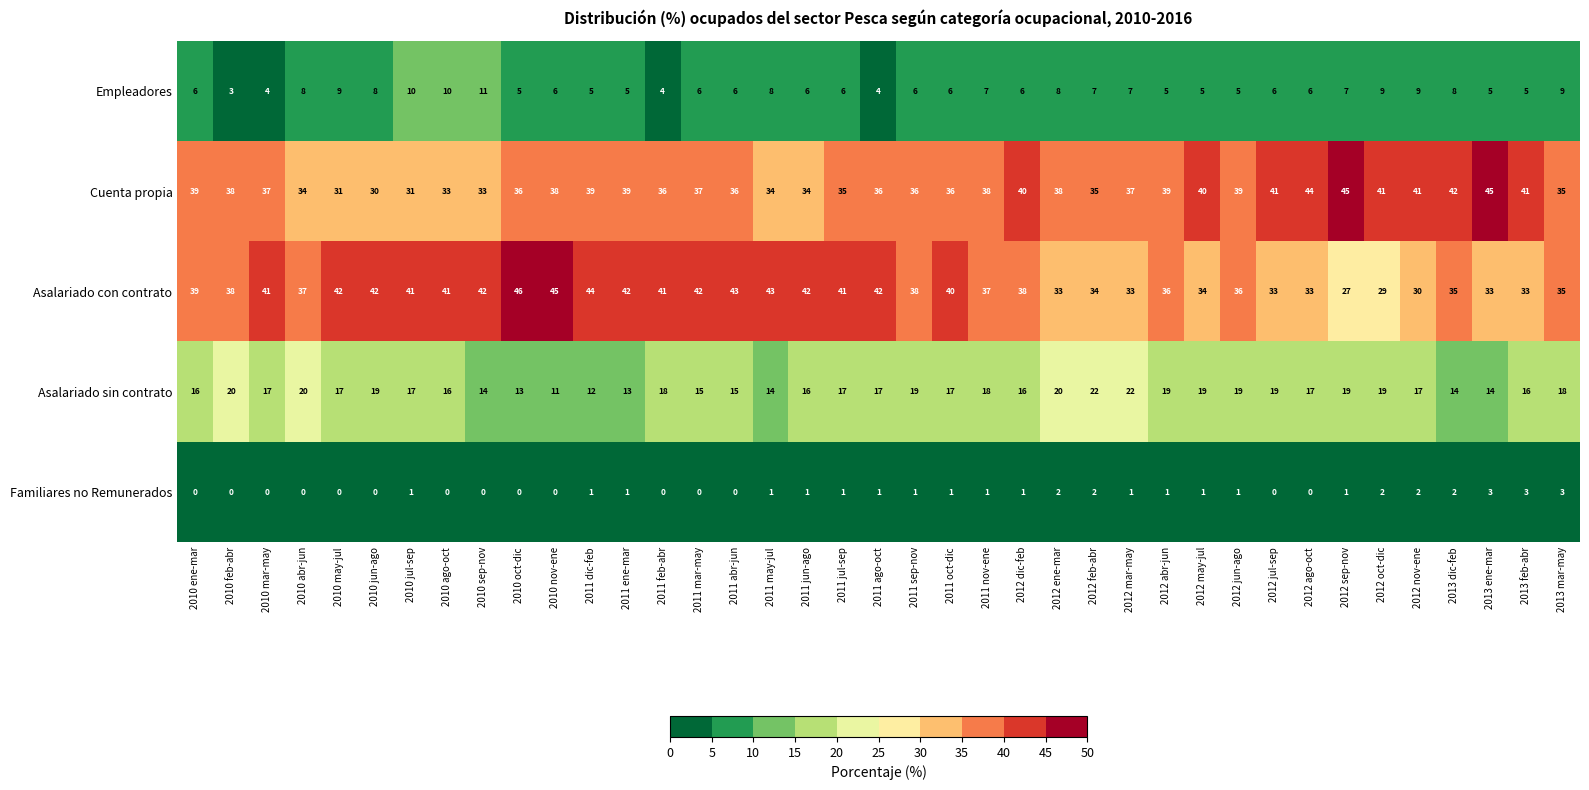

Is it true that Cuenta propia equals 70 at 2011 dic-feb?

False